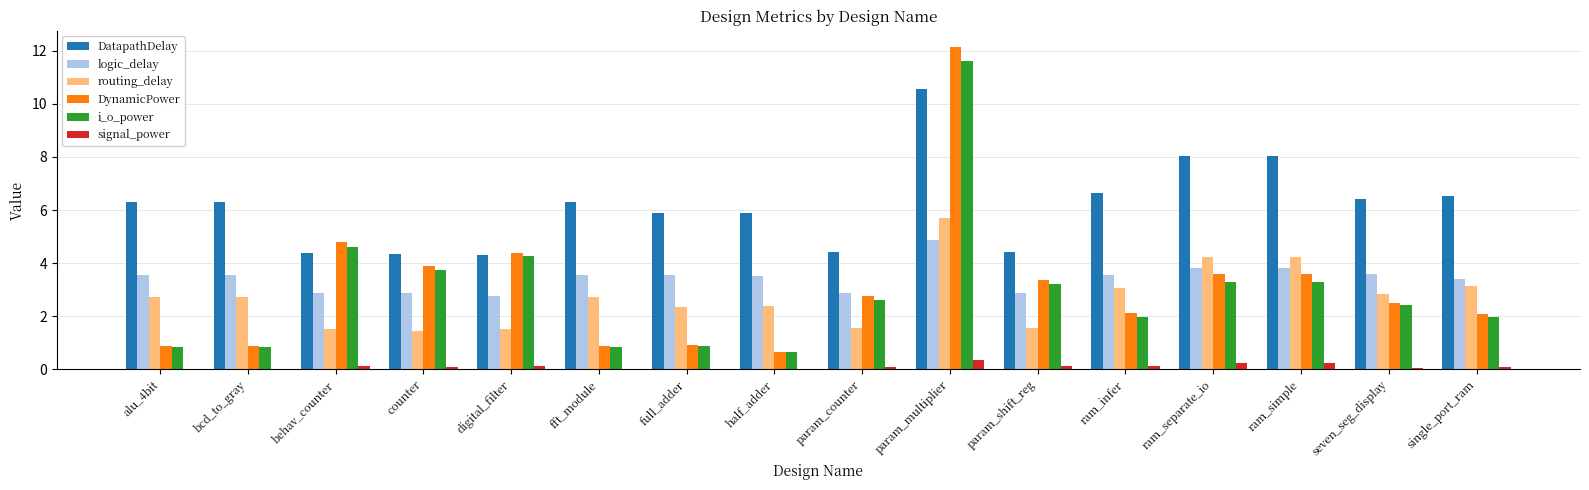

The value of DatapathDelay at single_port_ram is 3.7. True or false?

False